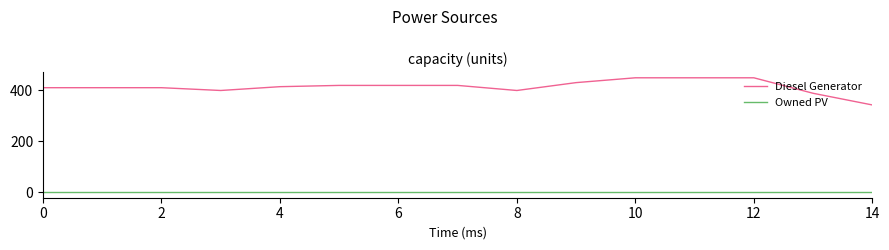

Which series has the largest range (max minus min)?

Diesel Generator